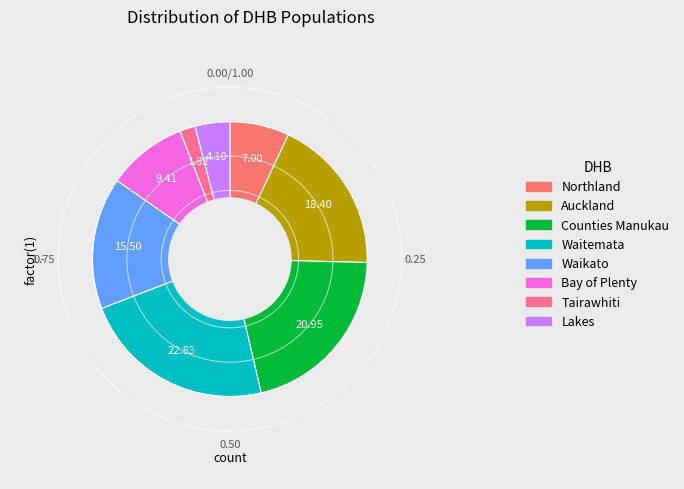

True or false: Waitemata accounts for 38% of the total.

False